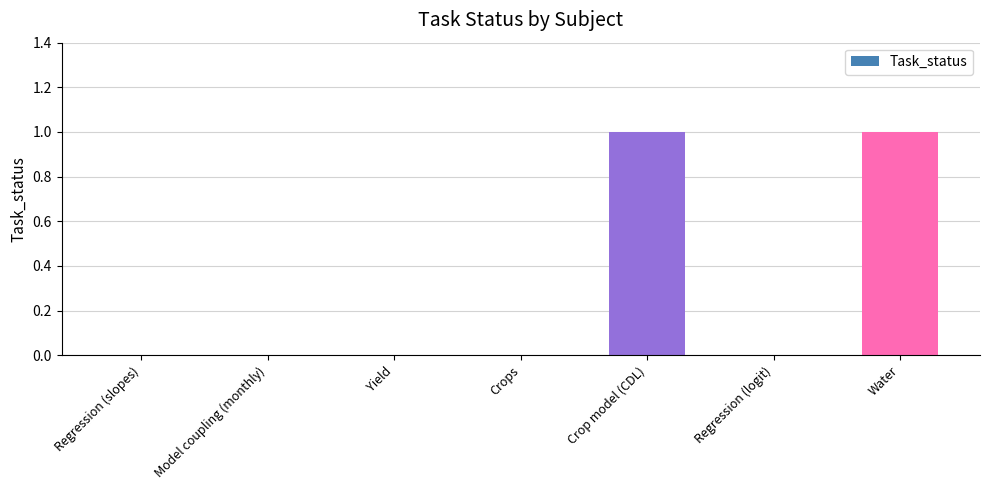

Between Water and Yield, which is larger?

Water